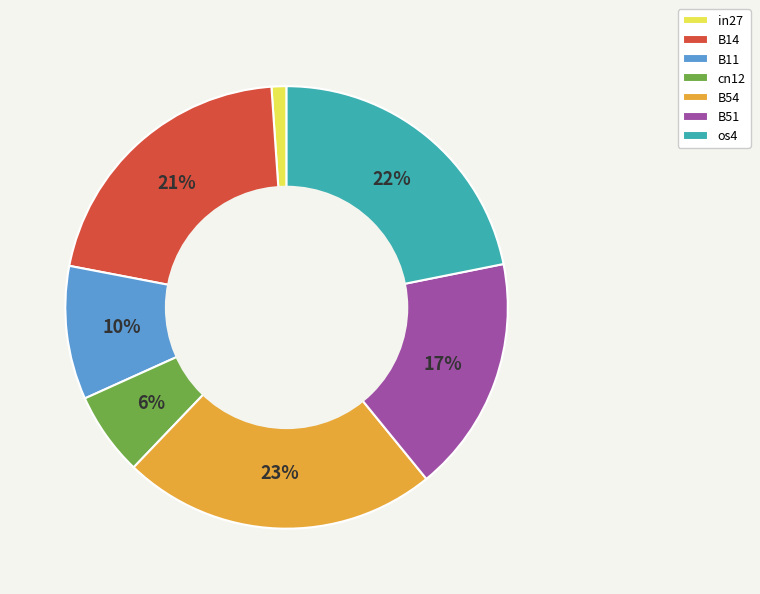

How many segments does this pie chart have?

7